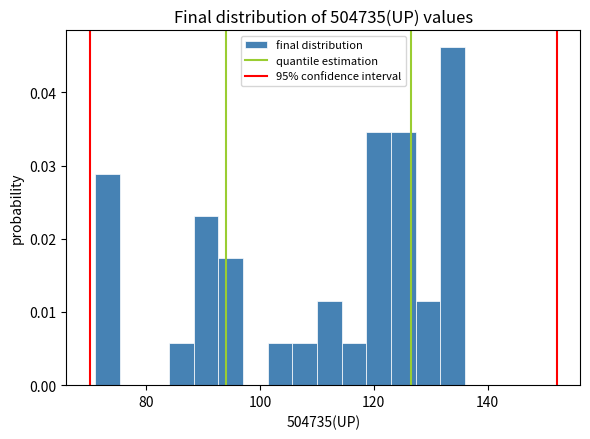

Read against the x-axis, roughly where is the centre of the tallest bar?

134